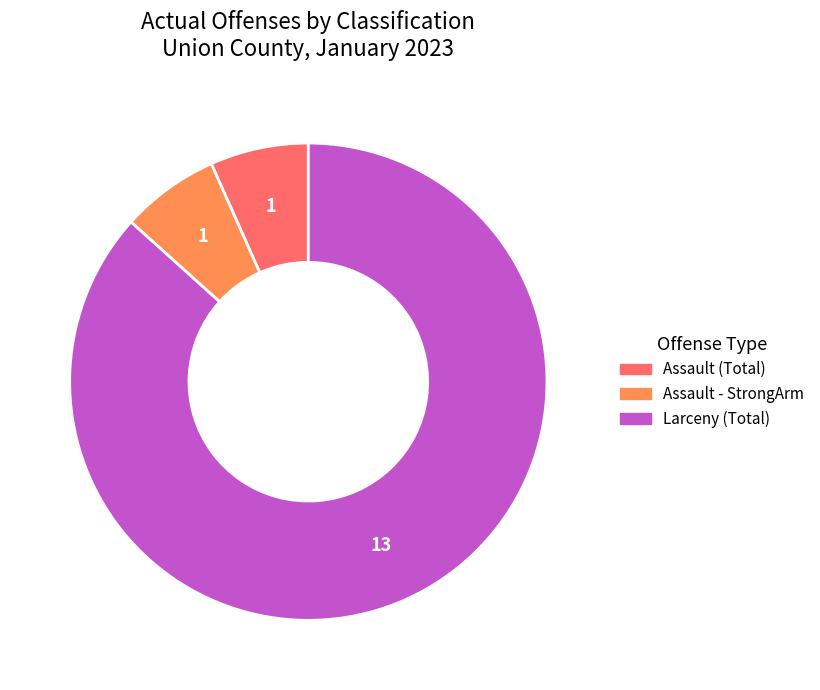

Does any single category account for the majority?

Yes